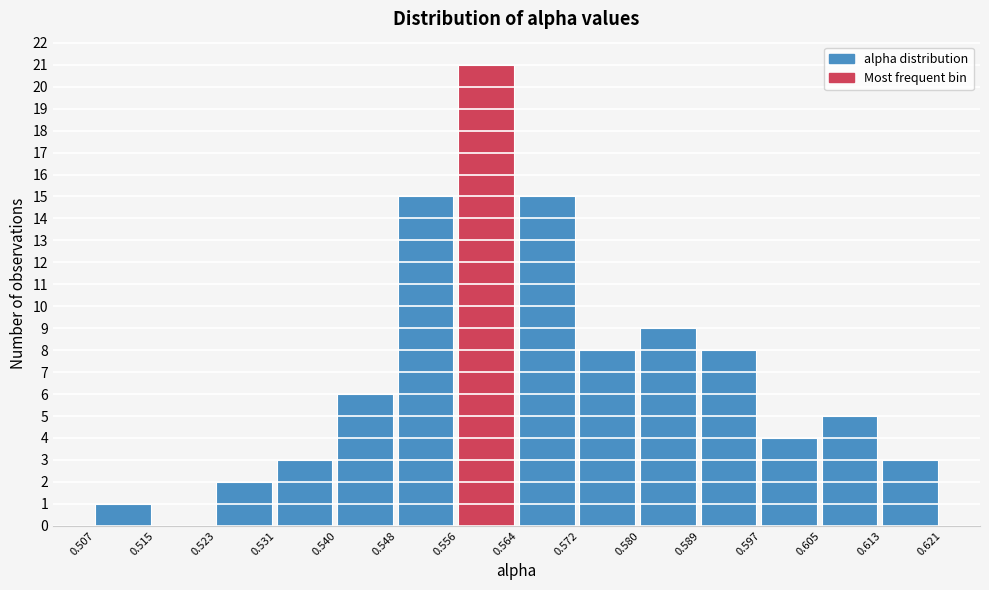

Reading left to right, list every bar in this chart as the range it spans on the x-axis followed by its height. The values are not printed on the chart, so give them approximately, as read against the axis.

0.507 to 0.515: 1
0.515 to 0.523: 0
0.523 to 0.531: 2
0.531 to 0.540: 3
0.540 to 0.548: 6
0.548 to 0.556: 15
0.556 to 0.564: 21
0.564 to 0.572: 15
0.572 to 0.580: 8
0.580 to 0.589: 9
0.589 to 0.597: 8
0.597 to 0.605: 4
0.605 to 0.613: 5
0.613 to 0.621: 3